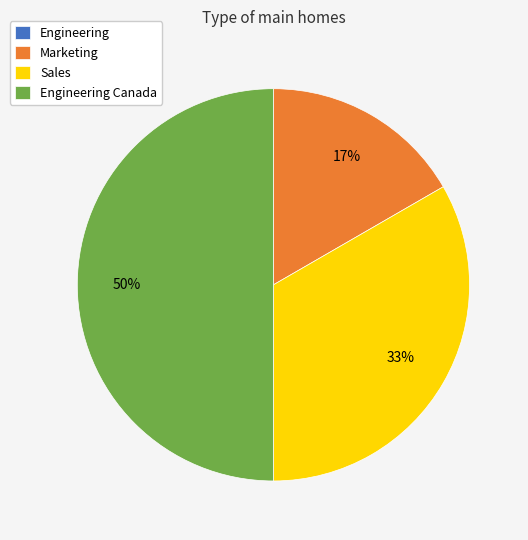

Is Sales the majority of the pie?

No